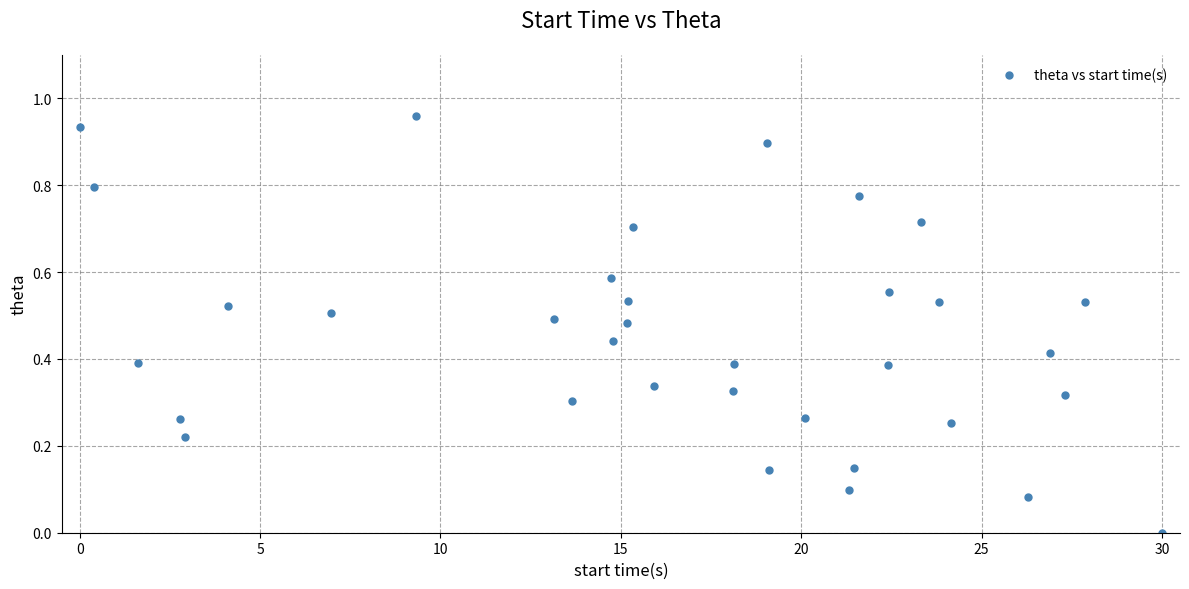

What is the range of X values (max minus min)?

30.0